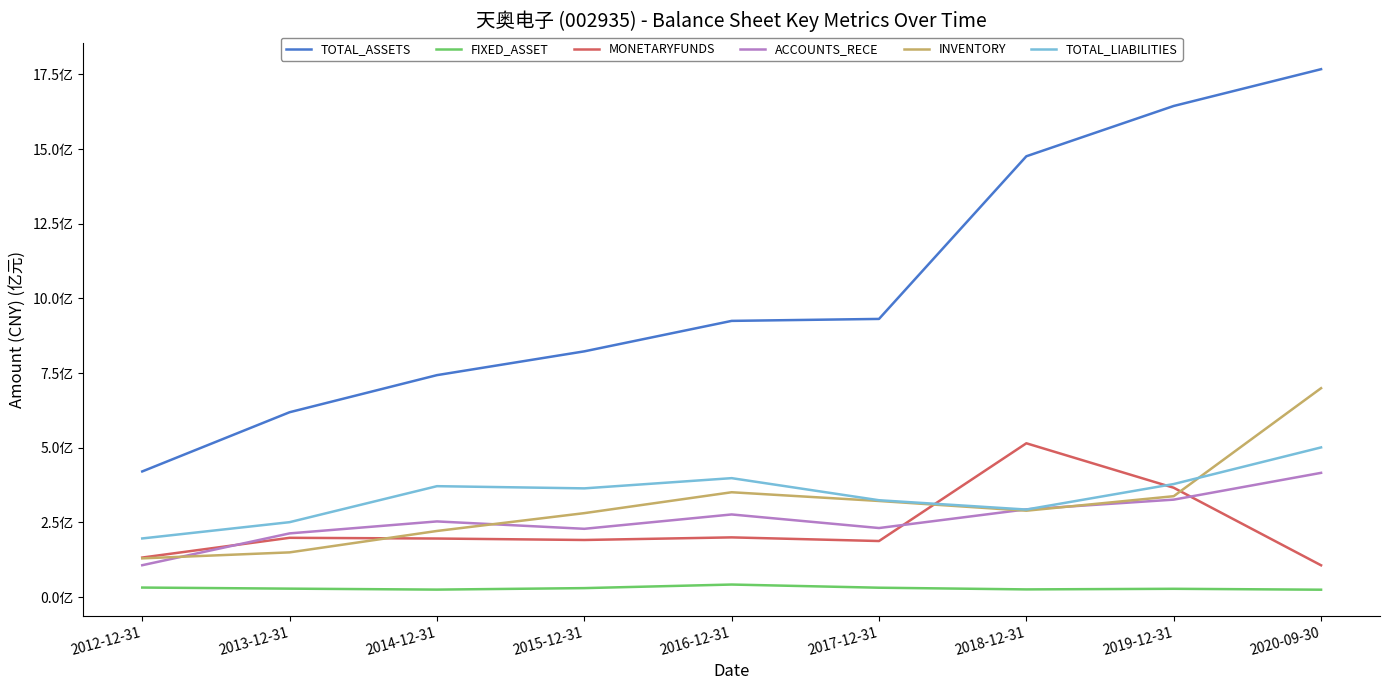

Where do INVENTORY and ACCOUNTS_RECE first cross each other?

2012-12-31 and 2013-12-31